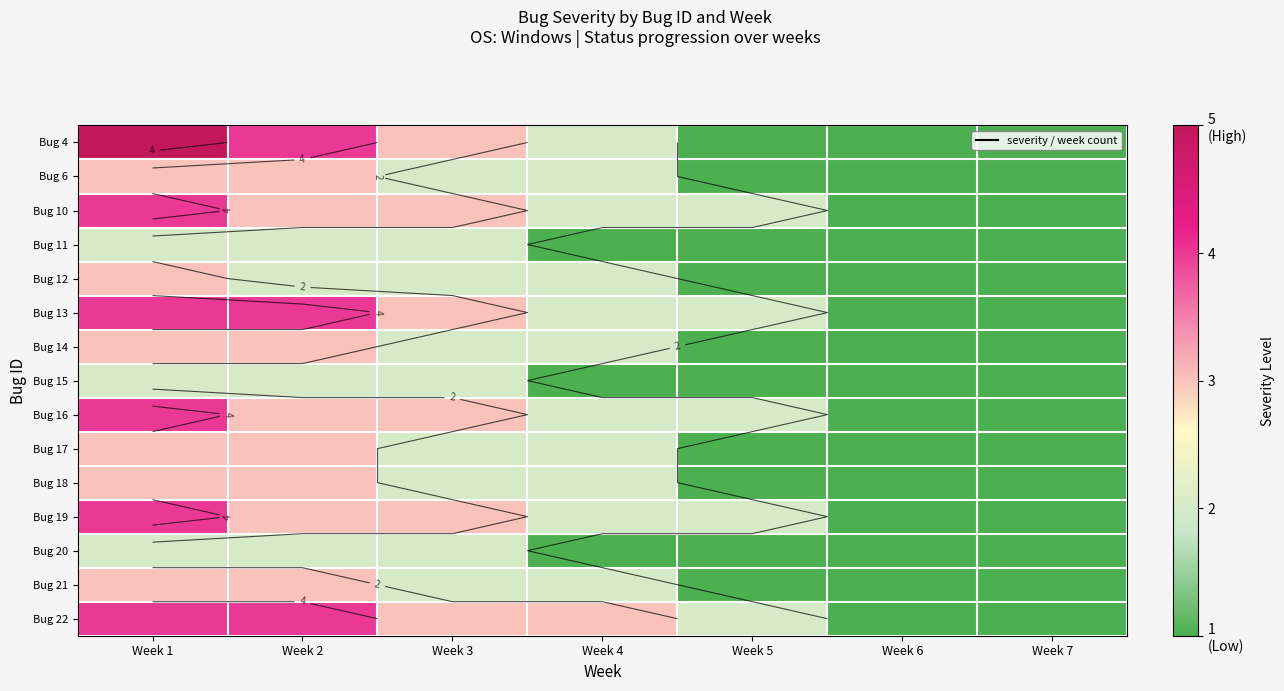

At Week 6, list the series in order from smallest to largest.

Bug 4, Bug 6, Bug 10, Bug 11, Bug 12, Bug 13, Bug 14, Bug 15, Bug 16, Bug 17, Bug 18, Bug 19, Bug 20, Bug 21, Bug 22